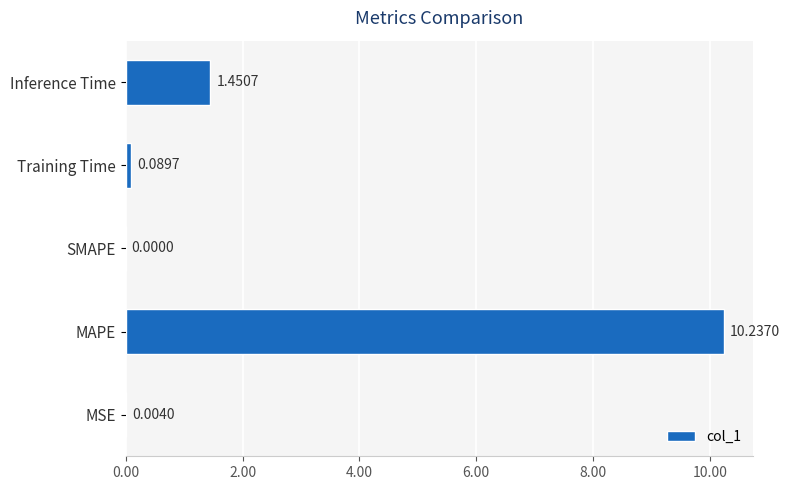

Which label corresponds to the largest value in the chart?

MAPE